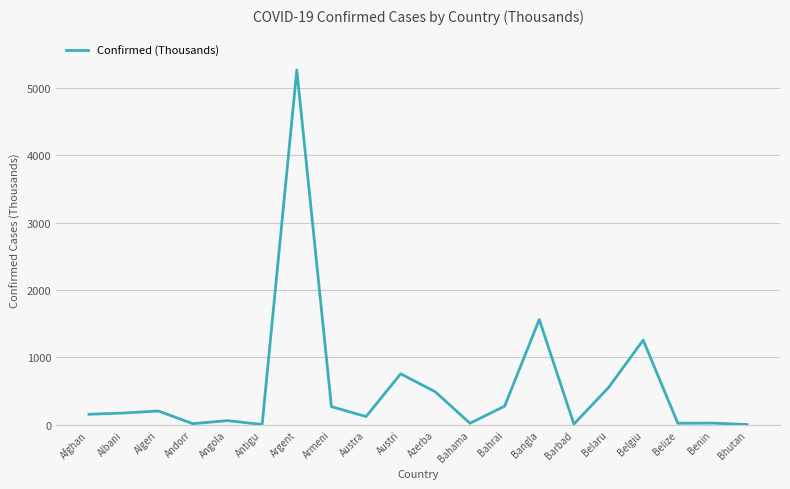

What is the average value?

561.8